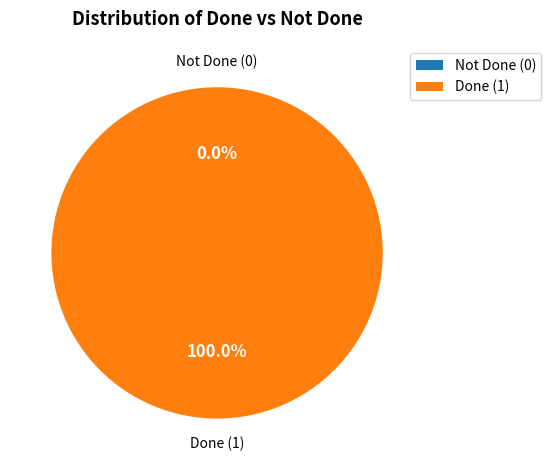

To the nearest percent, what is the average slice percentage?

50%